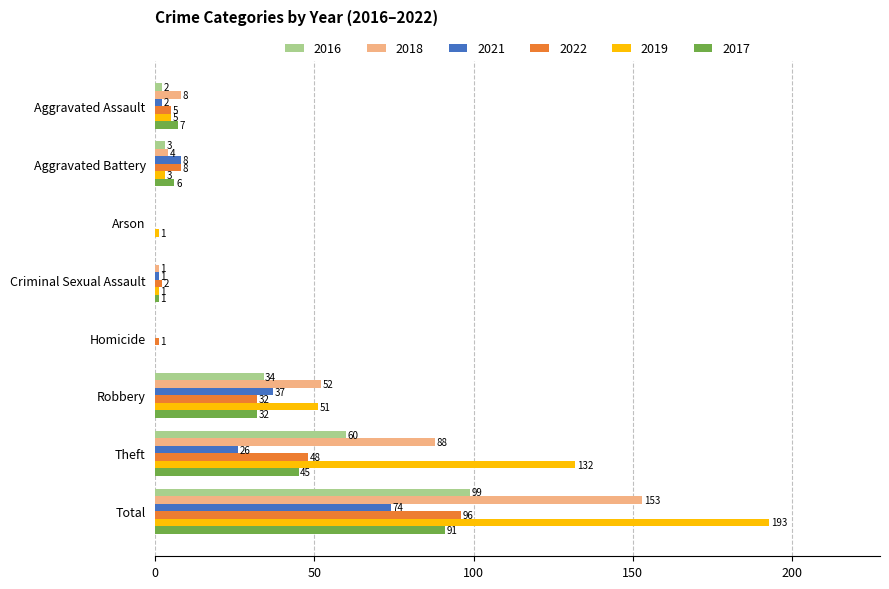

What is the sum of the 2022 values at Theft and Aggravated Assault?

53